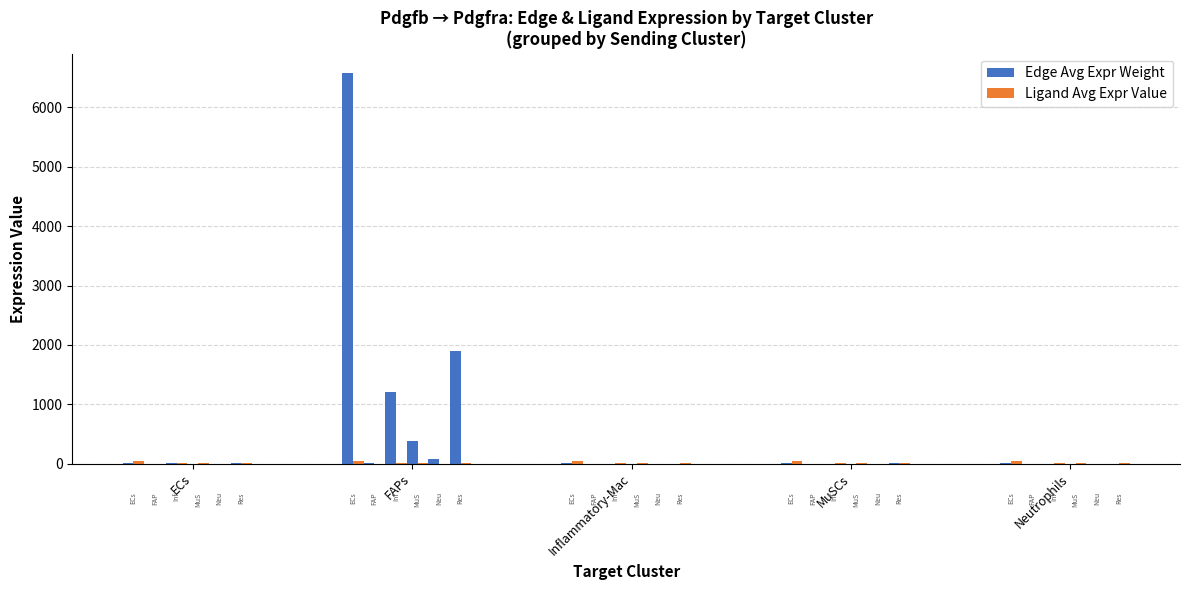

What position from the right is Neutrophils?

1